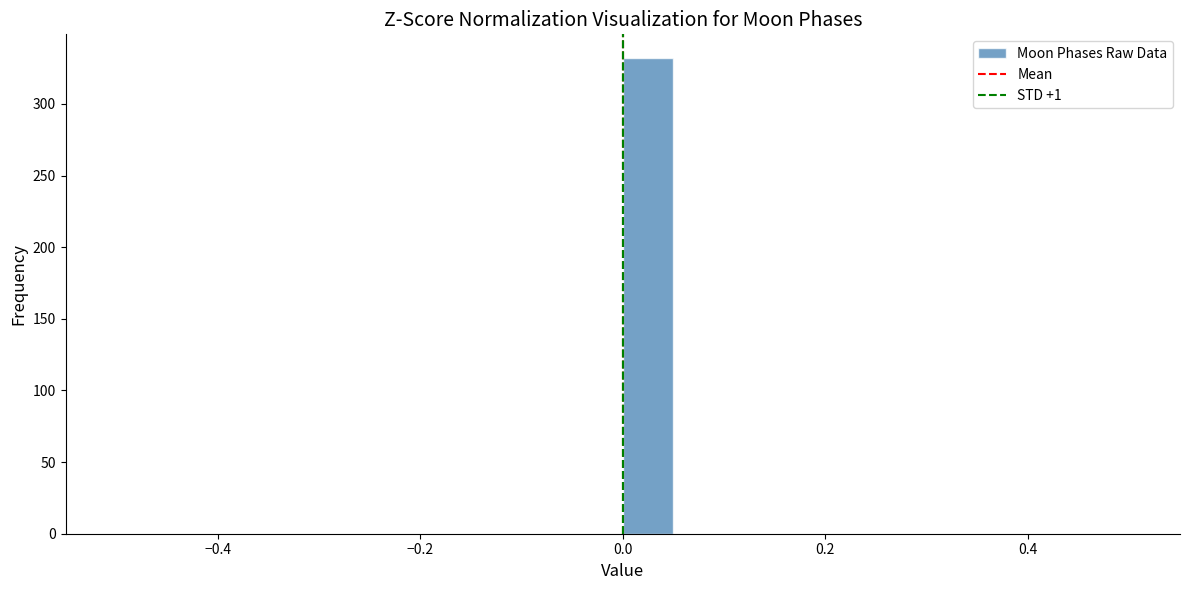

Read against the x-axis, roughly where is the centre of the tallest bar?

0.02